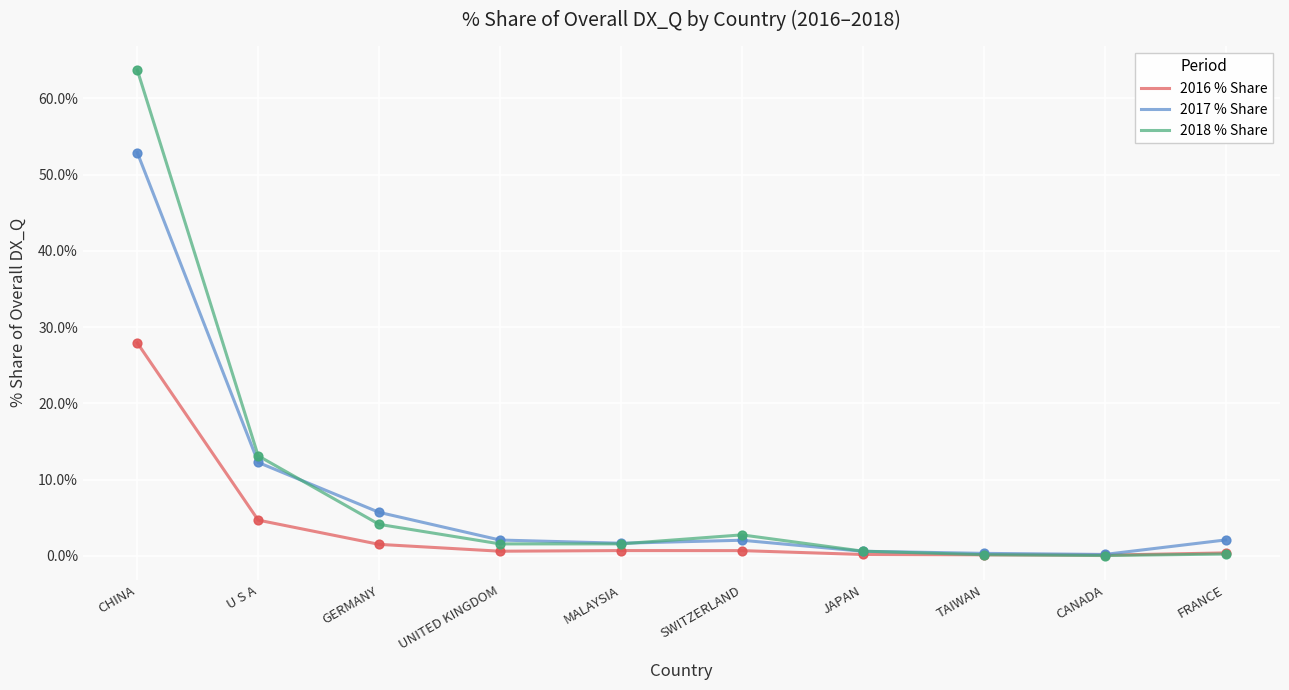

Which series has the widest spread of values?

2018 % Share